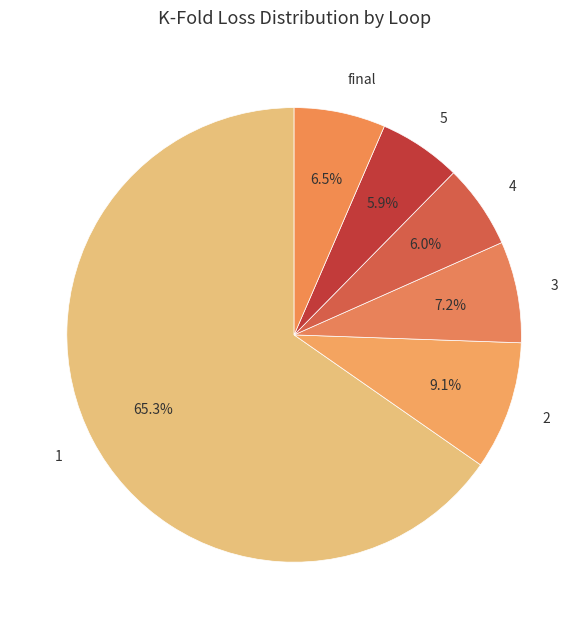

Is 1 the majority of the pie?

Yes